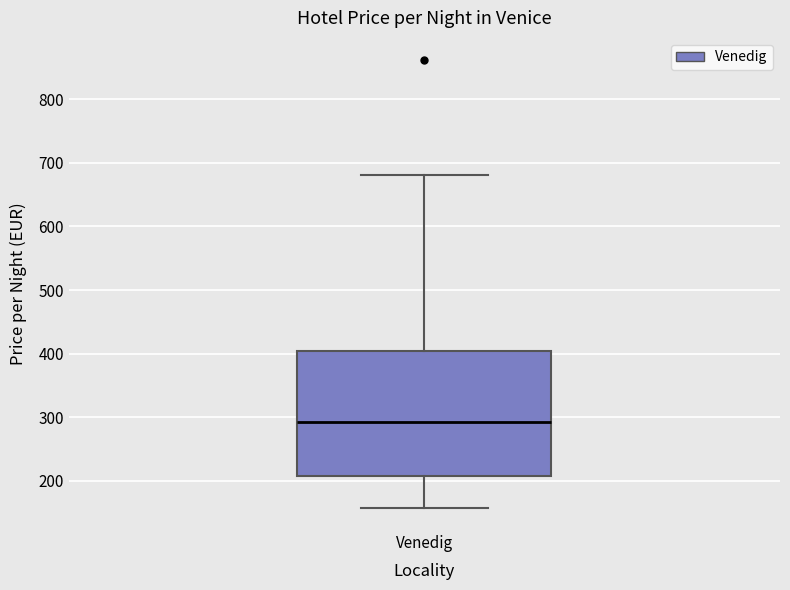

Transcribe this box plot: give where the median line is, the range the box spans, and where the two whiskers end, as read against the y-axis. The values are not printed on the chart, so give them approximately, as read against the axis.

median 290, box 210 to 400, whiskers 160 to 680